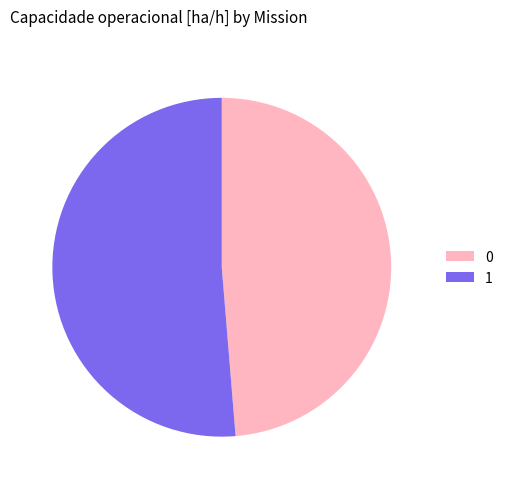

Do 0 and 1 together represent more than half of the pie?

Yes